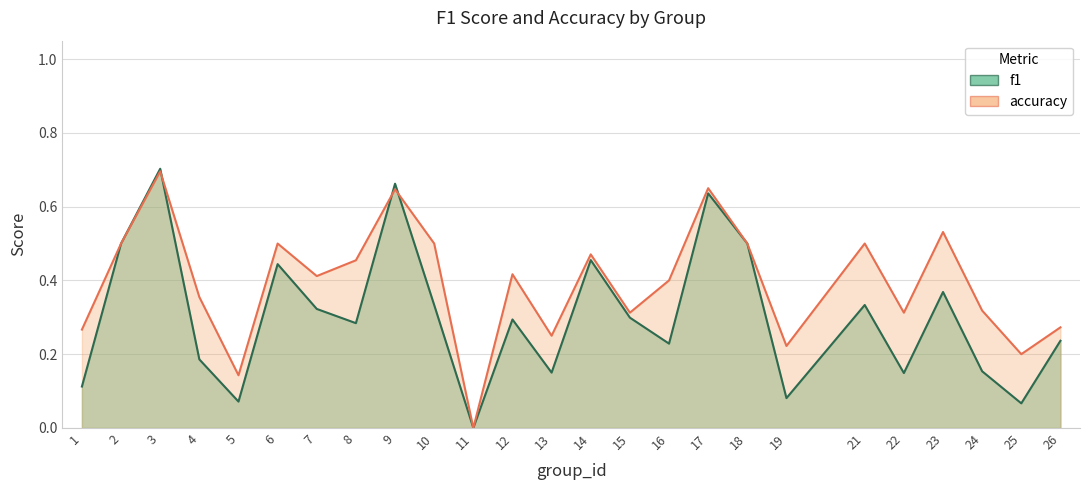

Rank the series by their average value, from highest to lowest.

accuracy, f1